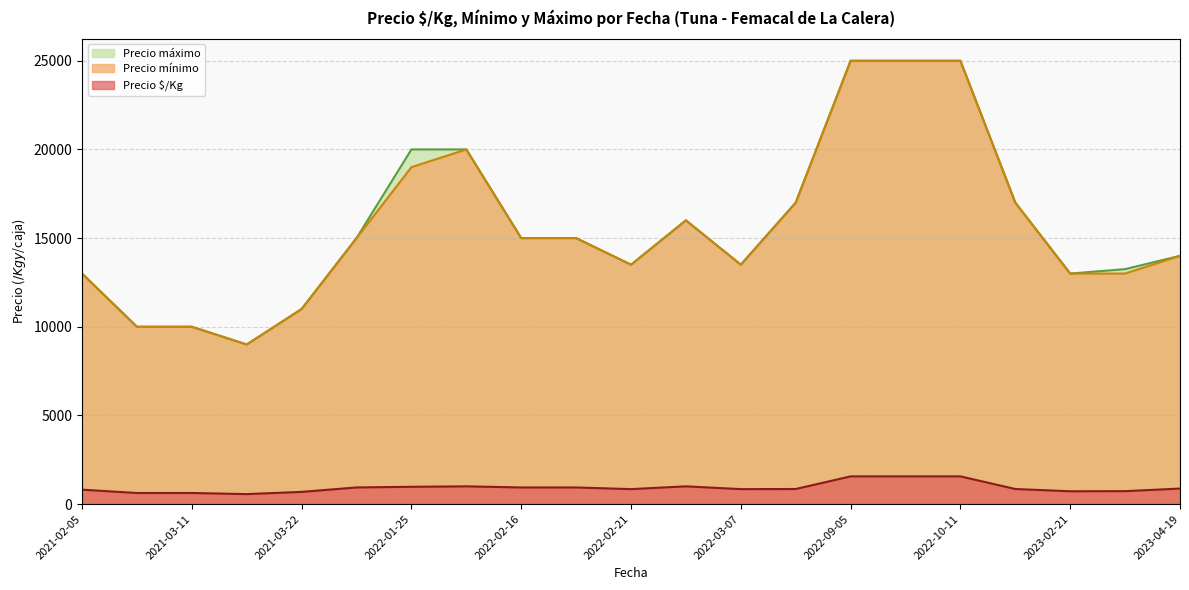

Between 2022-01-25 and 2022-09-26, which series saw the biggest shift?

Precio mínimo